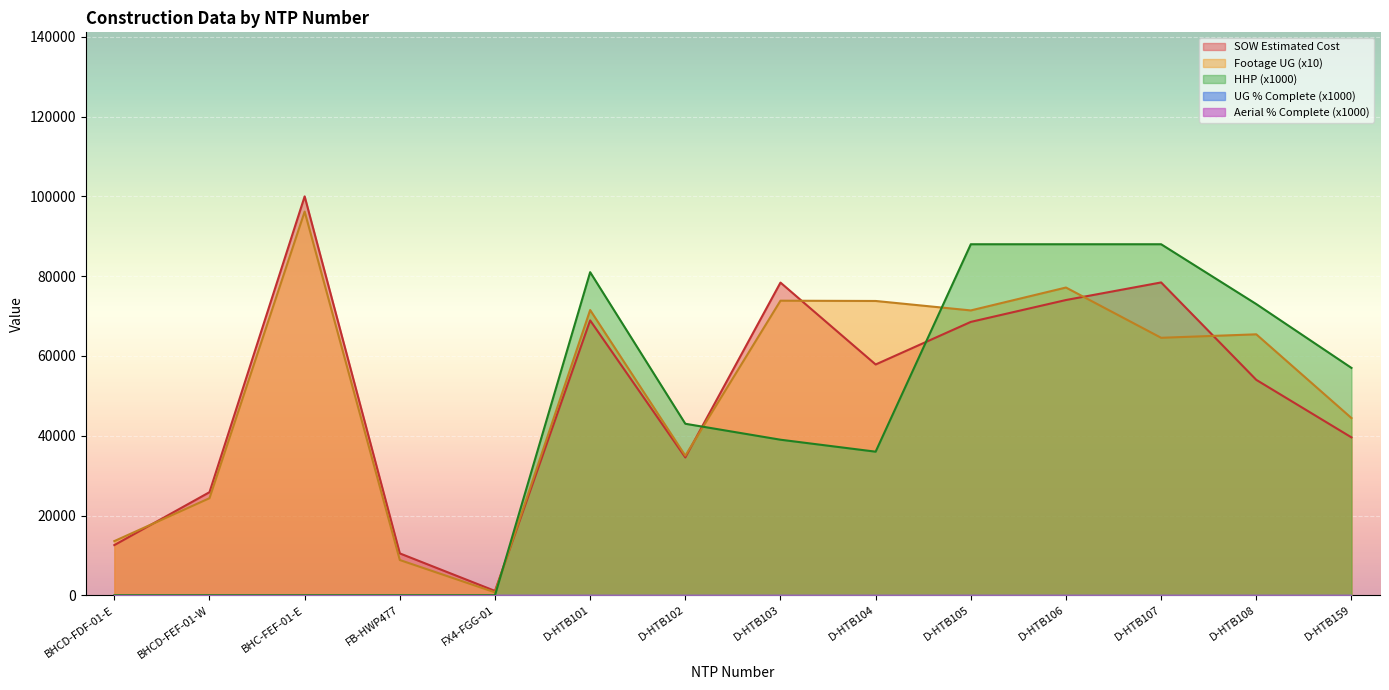

How many categories are shown in the chart?

14